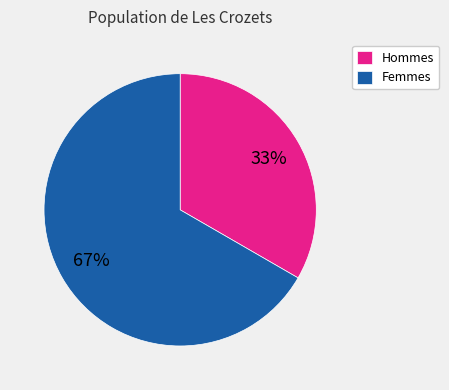

Is the sum of Hommes and Femmes greater than half?

Yes